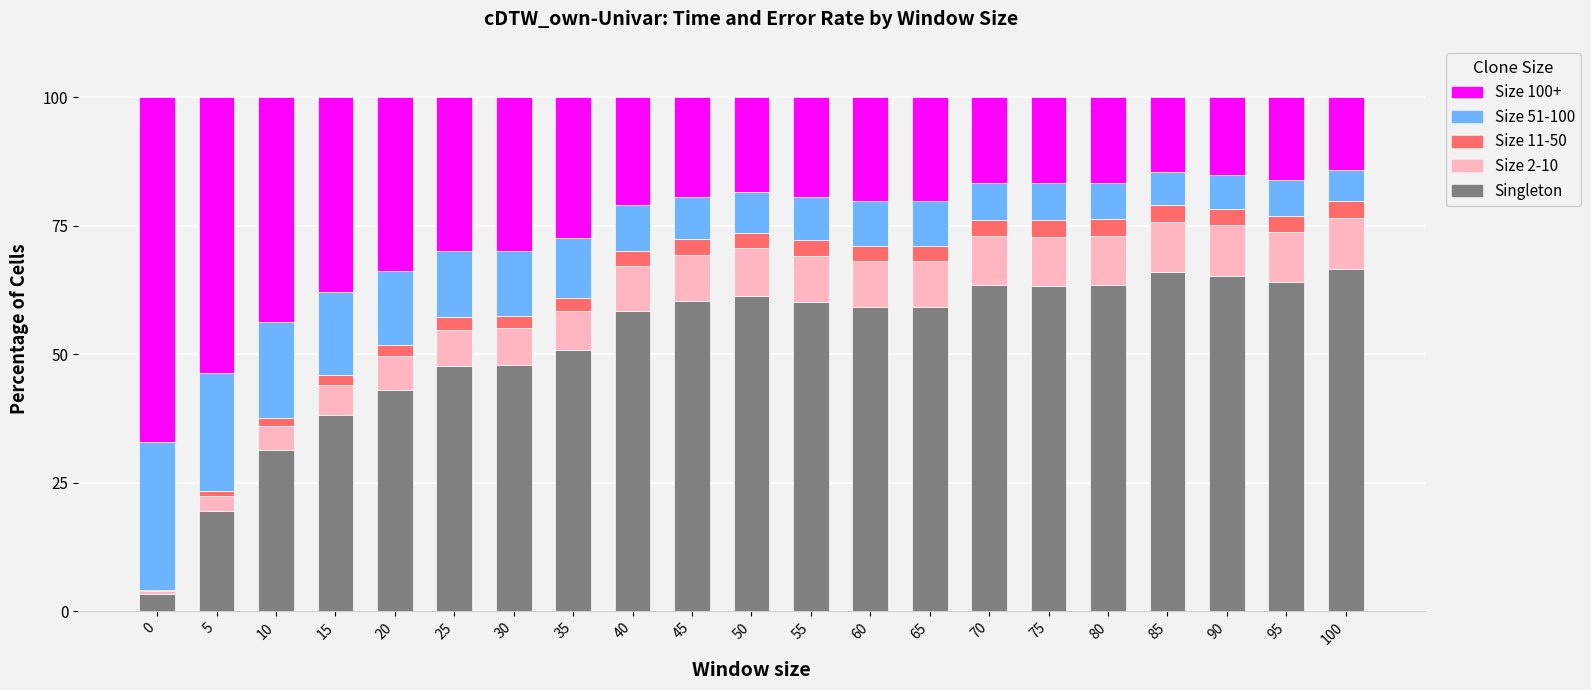

The Singleton series shows 37.8 at 60. True or false?

False